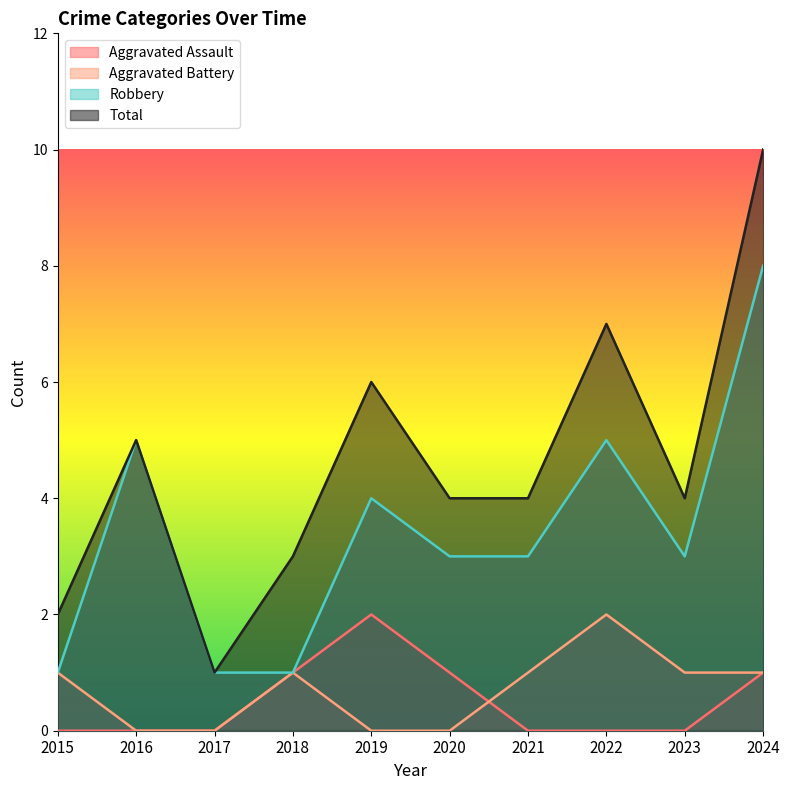

Reading right to left, transcribe all the data shown in this chart.

Aggravated Assault: 2024=1	2023=0	2022=0	2021=0	2020=1	2019=2	2018=1	2017=0	2016=0	2015=0
Aggravated Battery: 2024=1	2023=1	2022=2	2021=1	2020=0	2019=0	2018=1	2017=0	2016=0	2015=1
Robbery: 2024=8	2023=3	2022=5	2021=3	2020=3	2019=4	2018=1	2017=1	2016=5	2015=1
Total: 2024=10	2023=4	2022=7	2021=4	2020=4	2019=6	2018=3	2017=1	2016=5	2015=2